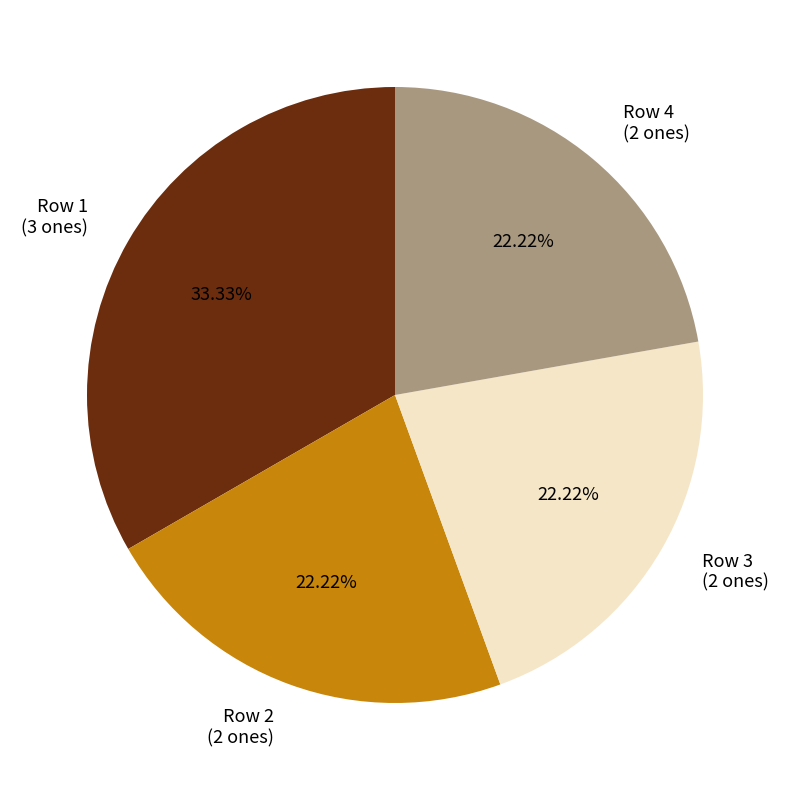

Approximately how many times larger is the value at Row 1 (3 ones) compared to Row 2 (2 ones)?

1.5